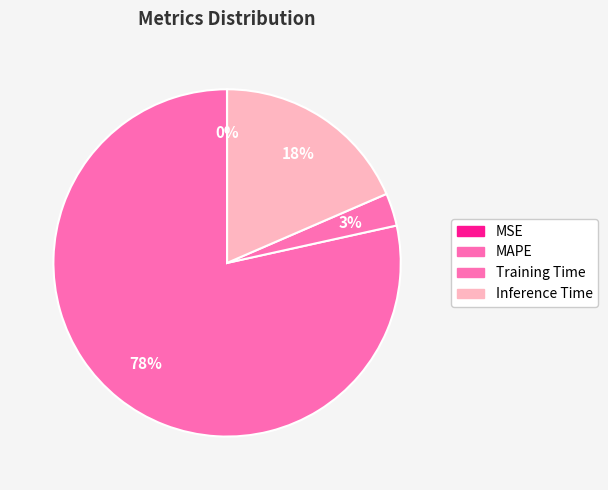

The MSE slice represents 0% of the pie. True or false?

True